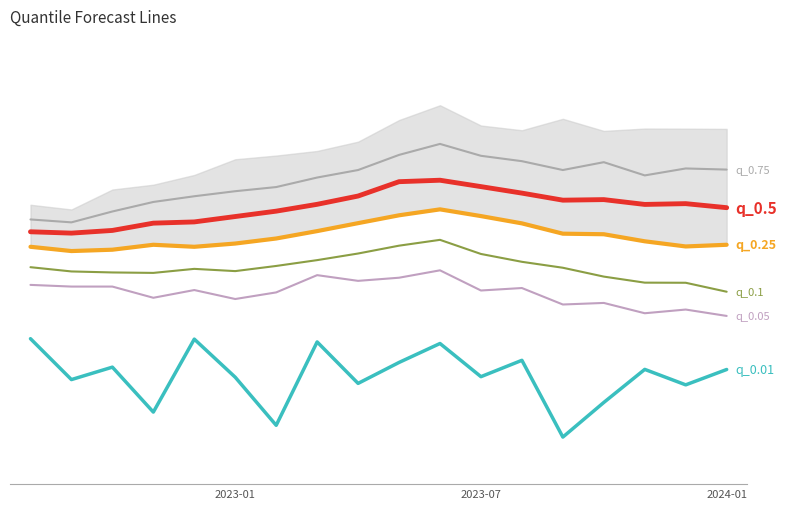

What is the minimum value shown in the chart?

142.2